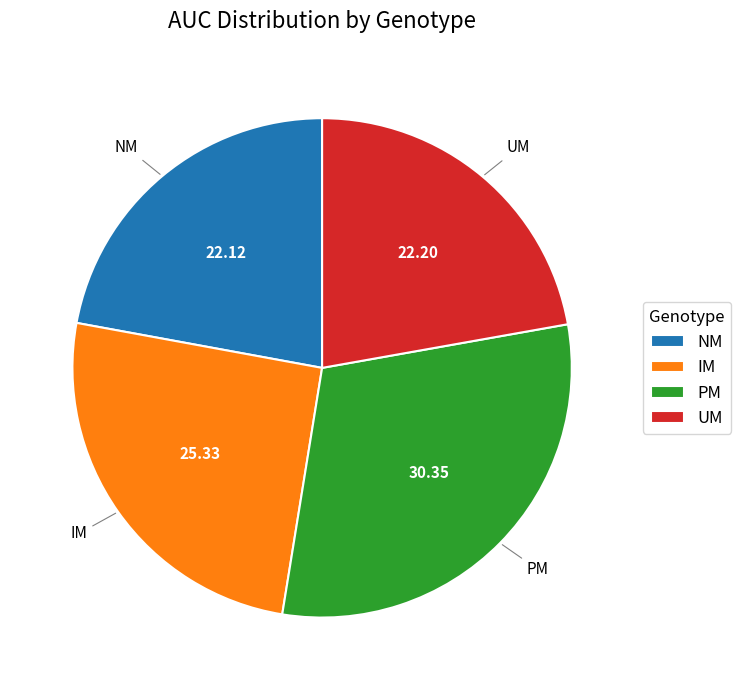

Which slice is the largest?

PM